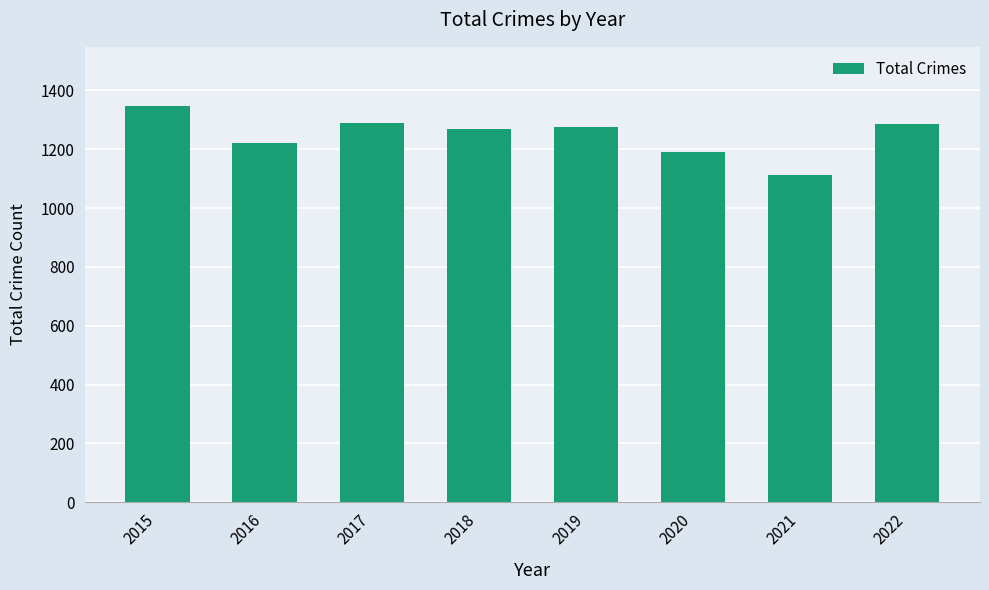

What is the value of the 5th bar from the left?

1277